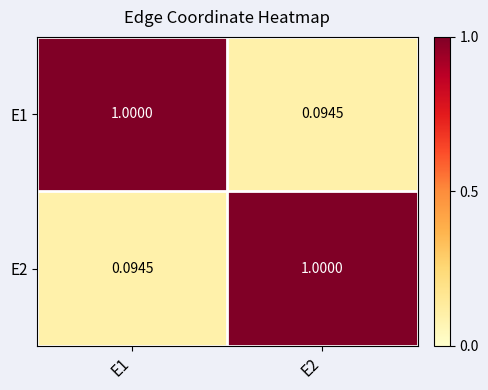

Is the value of E1 at E1 greater than the value of E2 at E1?

Yes